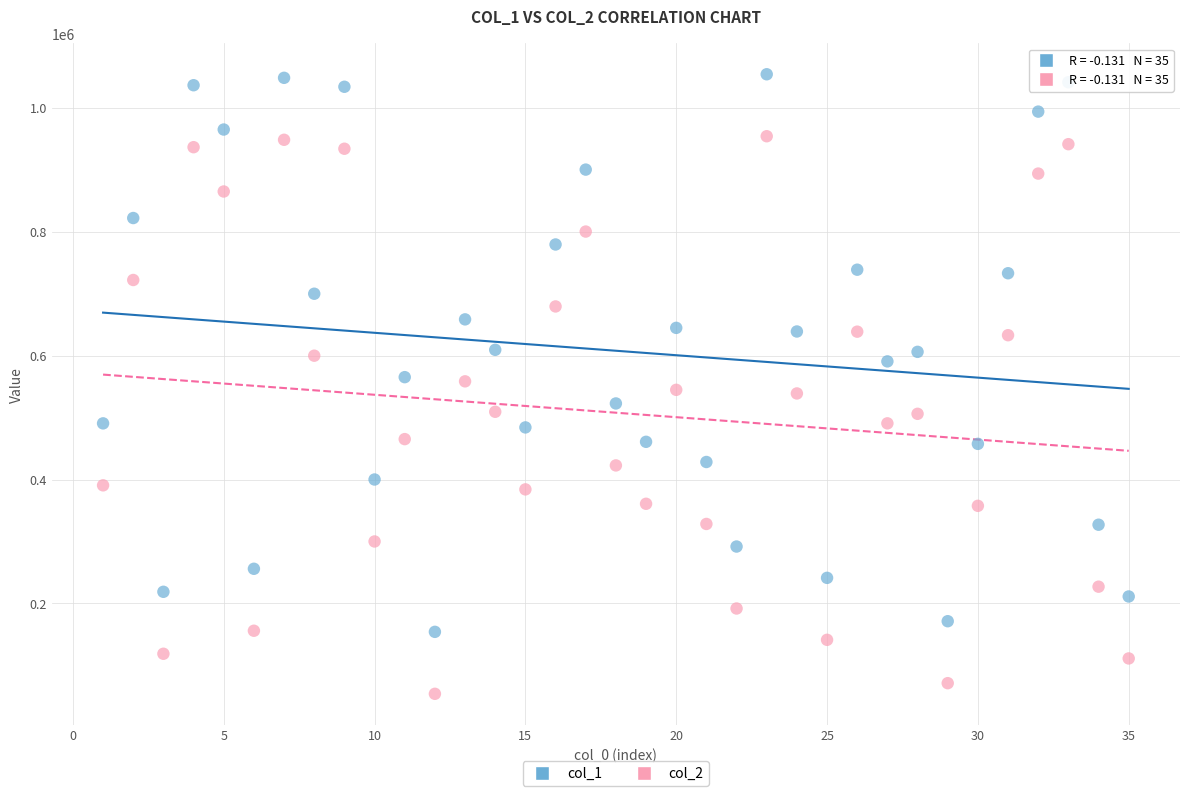

Which series reaches the minimum Y coordinate?

col_2